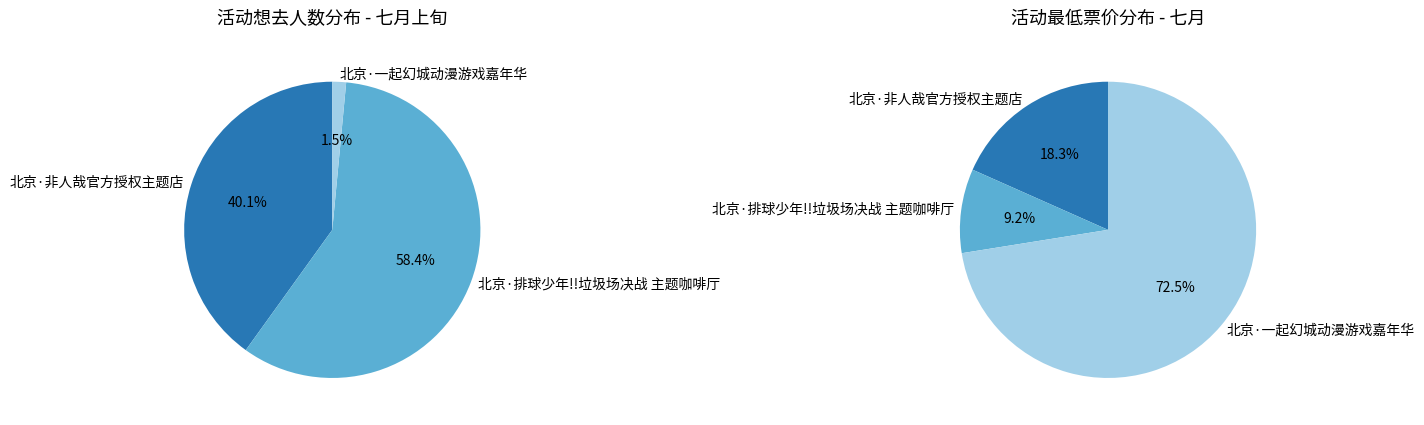

Rank the categories by value from highest to lowest.

北京·排球少年!!垃圾场决战 主题咖啡厅, 北京·非人哉官方授权主题店, 北京·一起幻城动漫游戏嘉年华